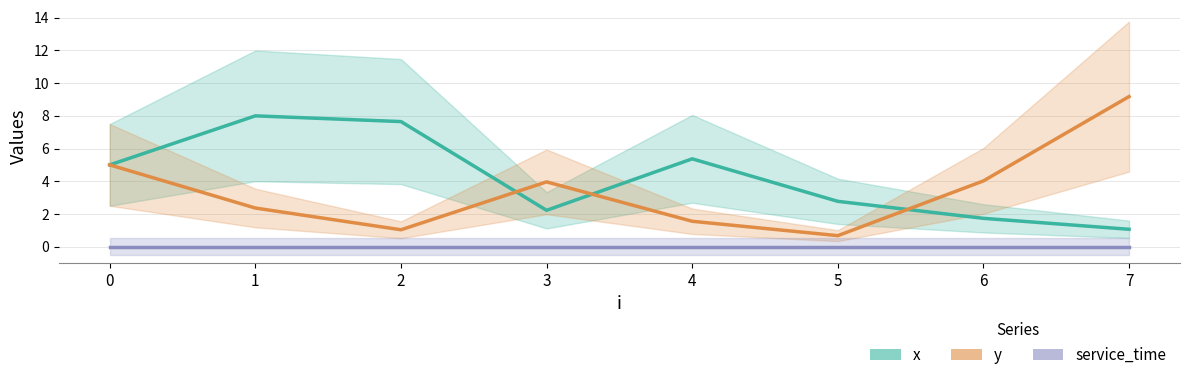

What is the difference between the highest and lowest values at 6?

4.0